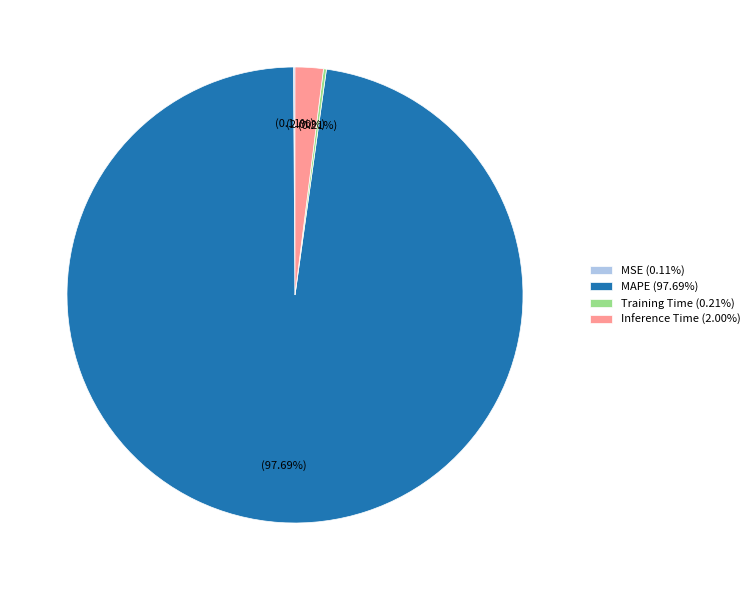

Does MAPE (97.69%) represent more than half of the total?

Yes